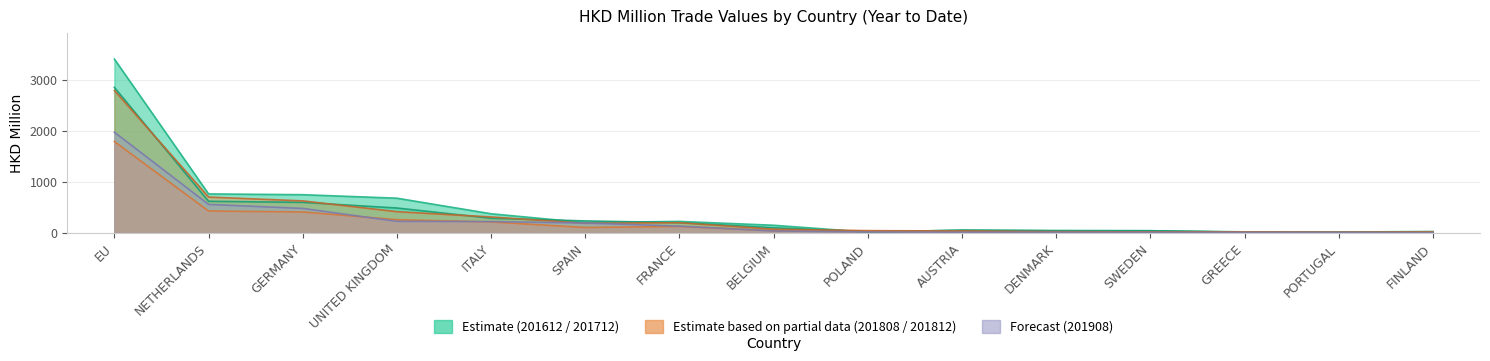

What is the label of the 3rd point from the right?

GREECE